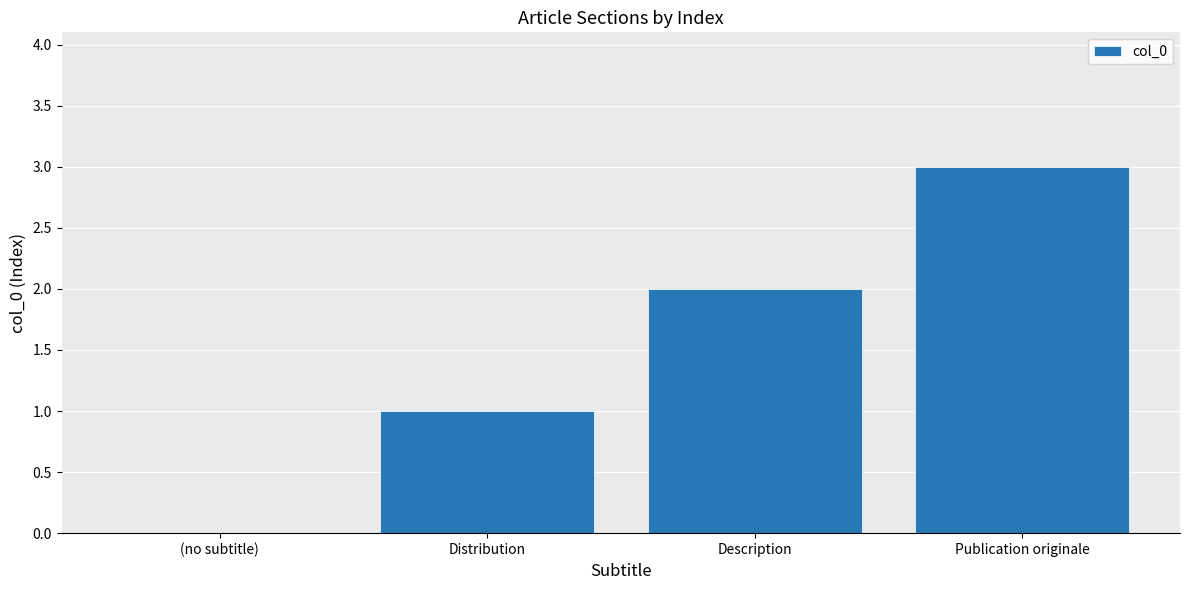

What is the greatest value displayed?

3